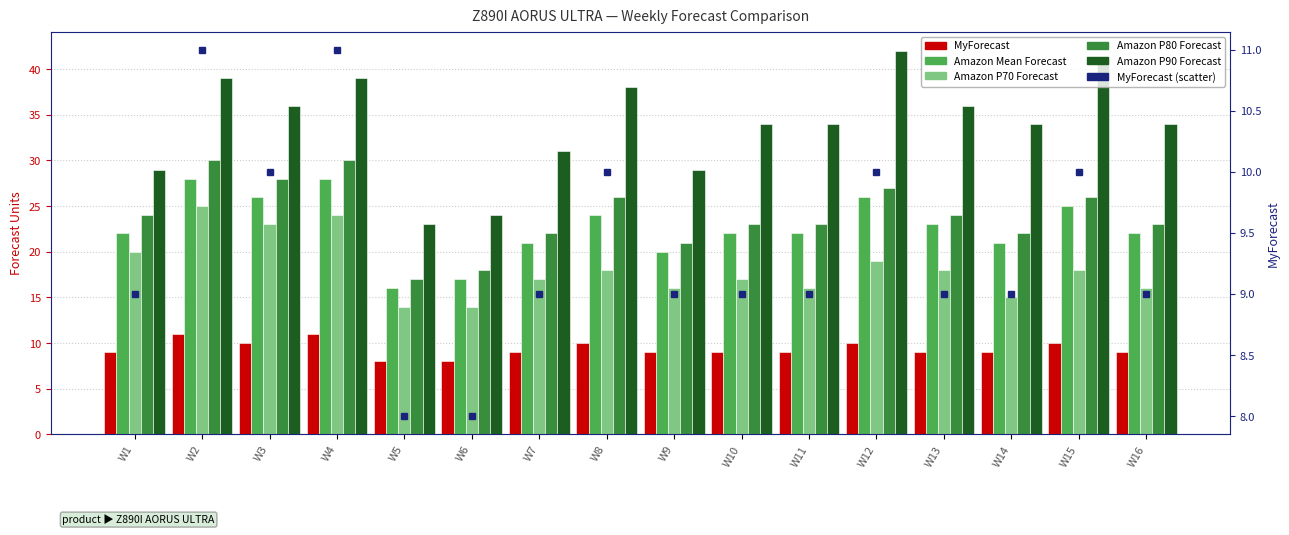

At which label is Amazon P70 Forecast closest to 19?

W12